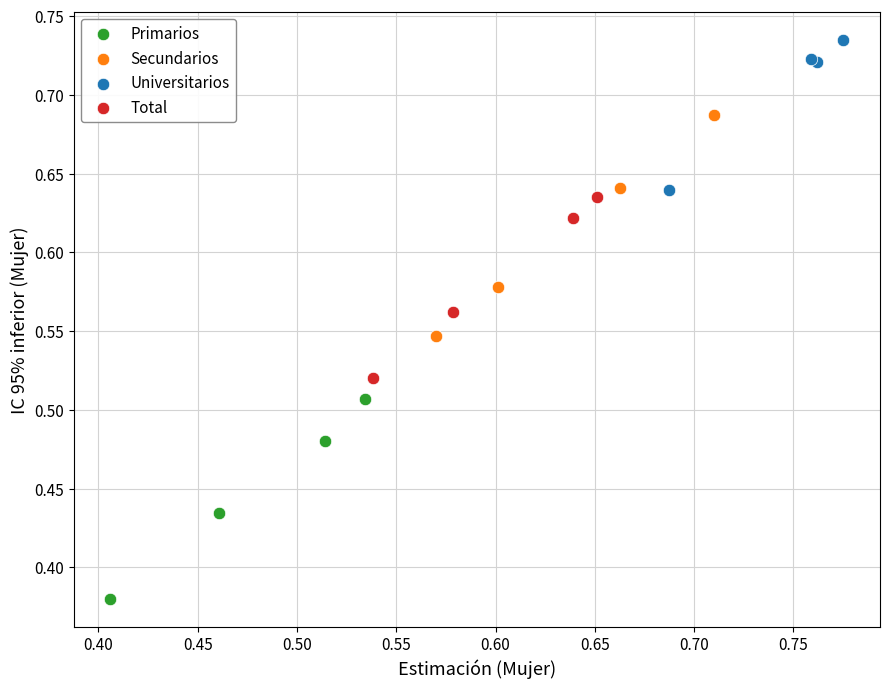

Which series has the widest spread of Y values?

Secundarios